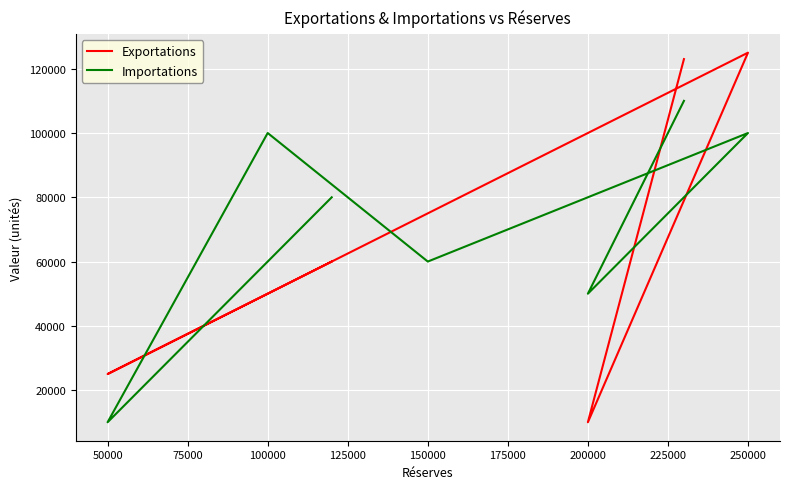

True or false: Importations has a value of 22475 at 175000.

False